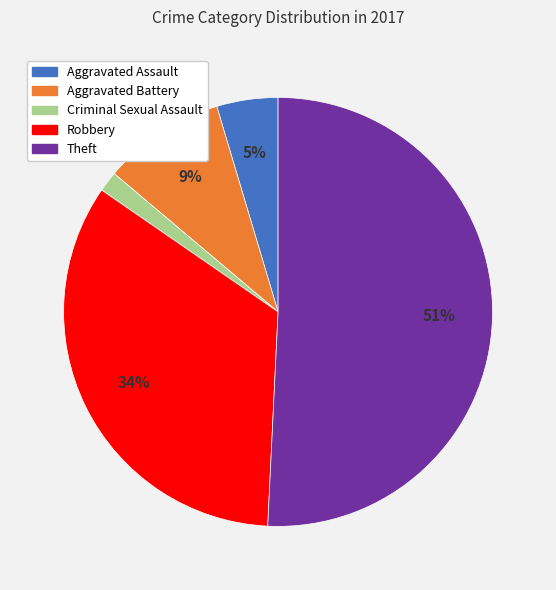

The Aggravated Assault slice represents 19% of the pie. True or false?

False